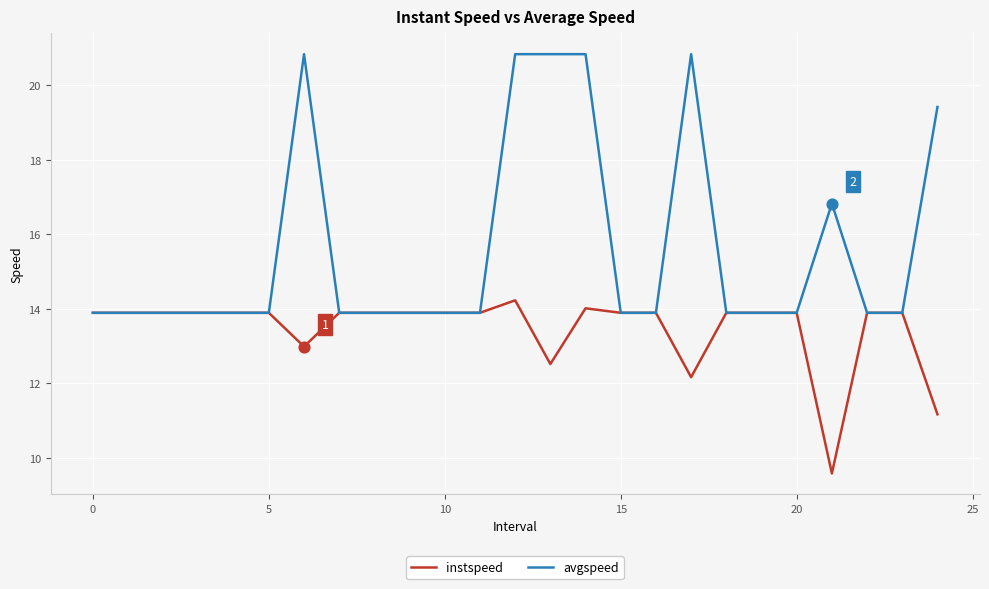

Which series has the largest range (max minus min)?

avgspeed